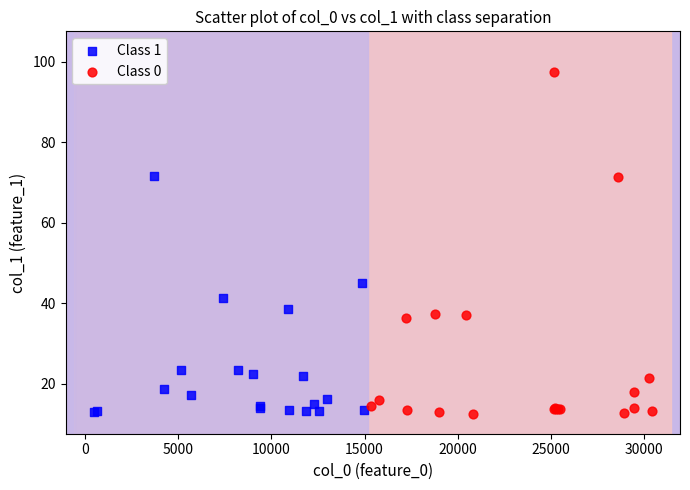

Which series contains the highest Y value?

Class 0